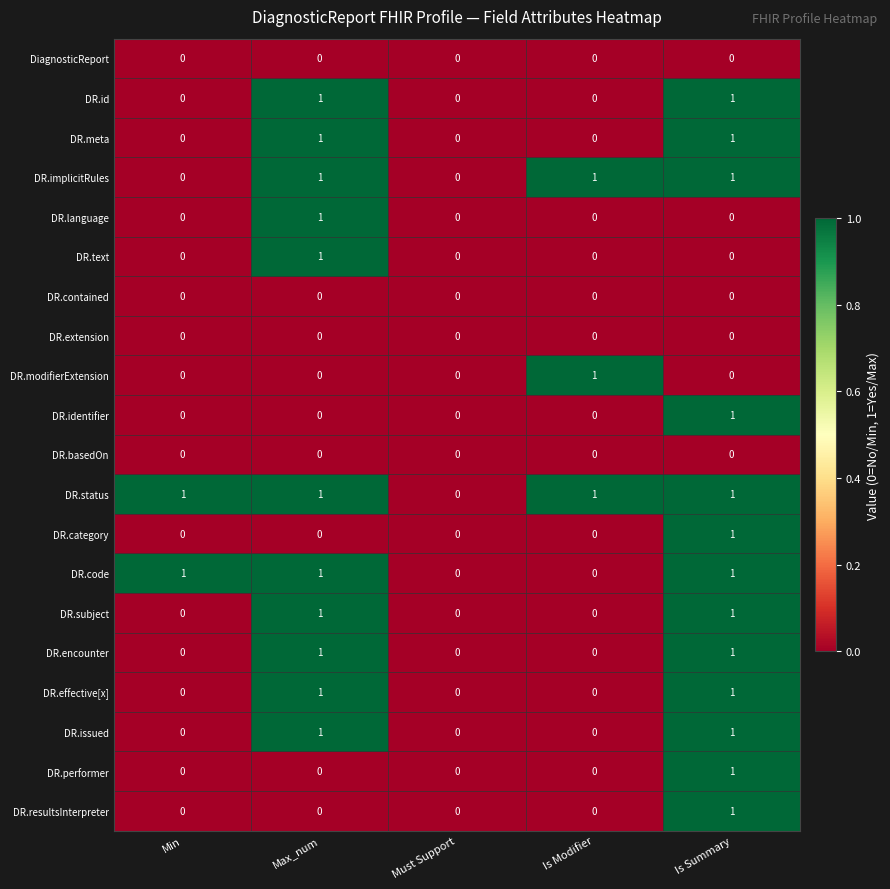

How many DR.id values are between 0 and 1?

5